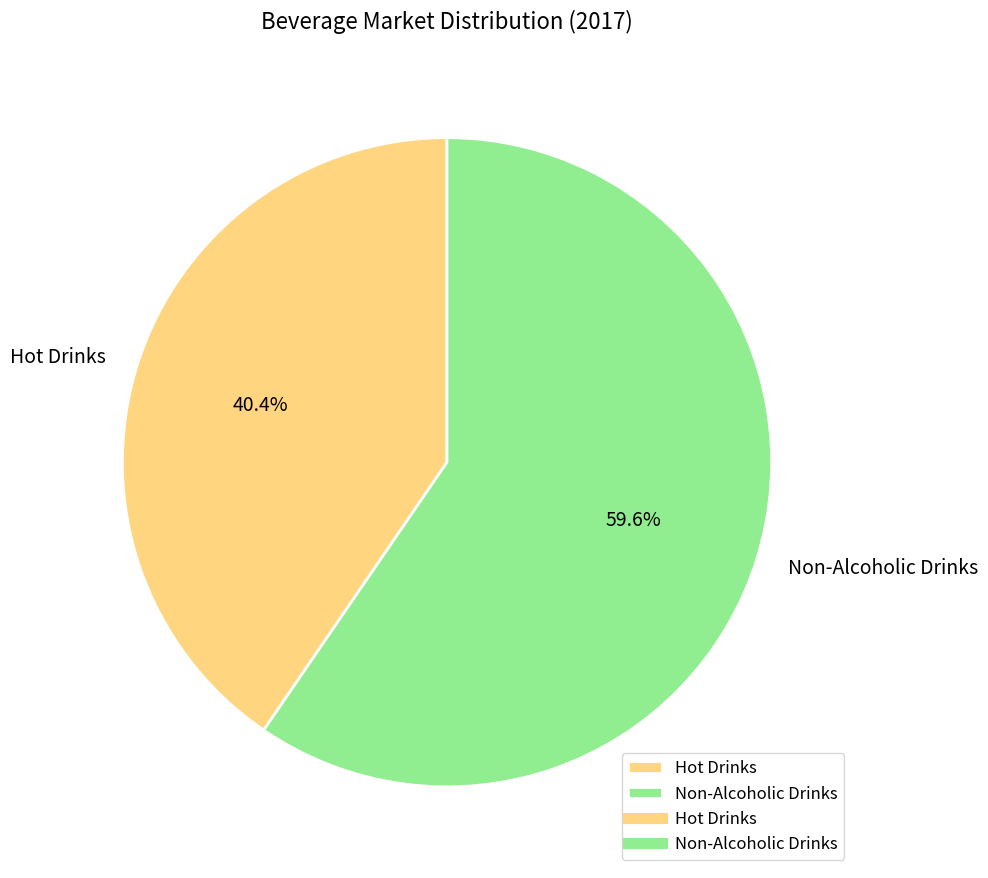

How much of the chart is everything except Non-Alcoholic Drinks?

40.4%